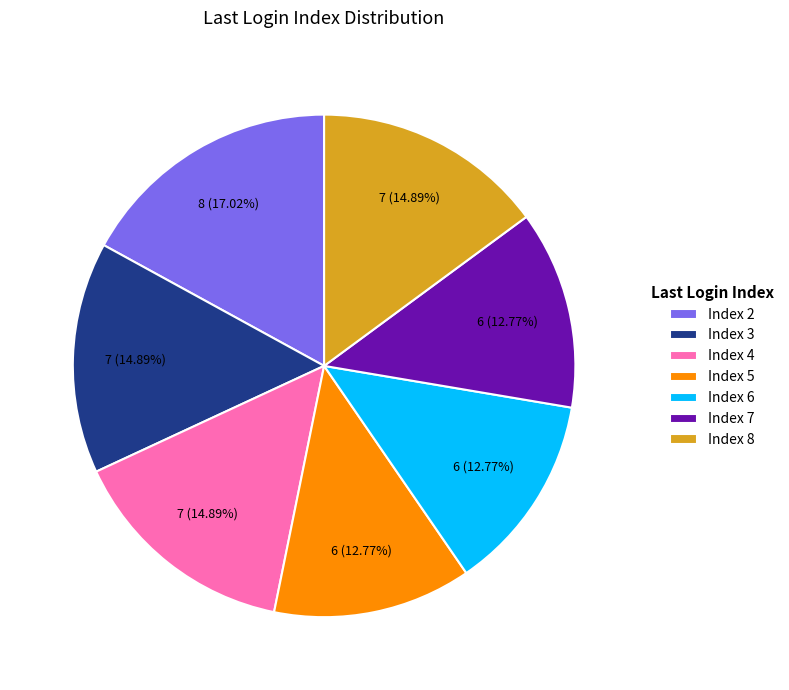

Is the sum of Index 2 and Index 6 greater than half?

No